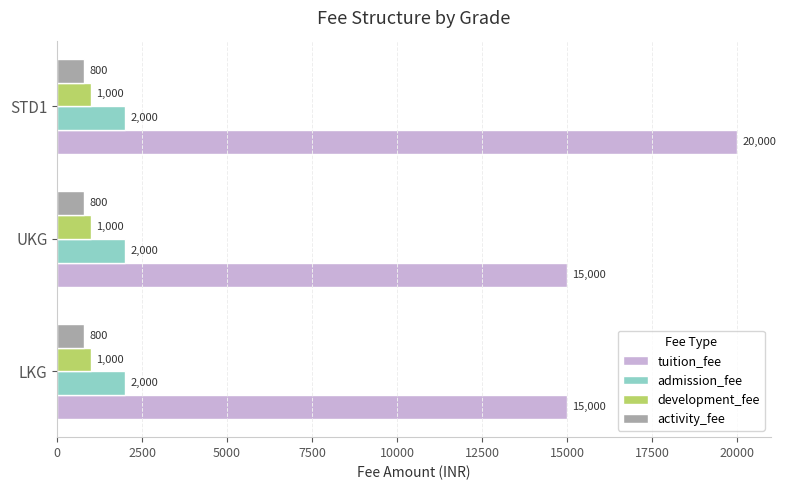

Is the value of activity_fee at LKG greater than the value of development_fee at STD1?

No